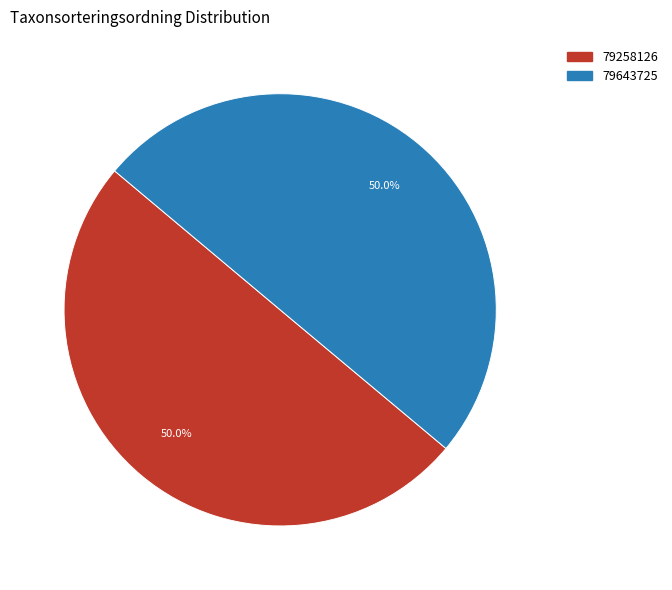

What is the ratio of the value at 79258126 to the value at 79643725?

1.0